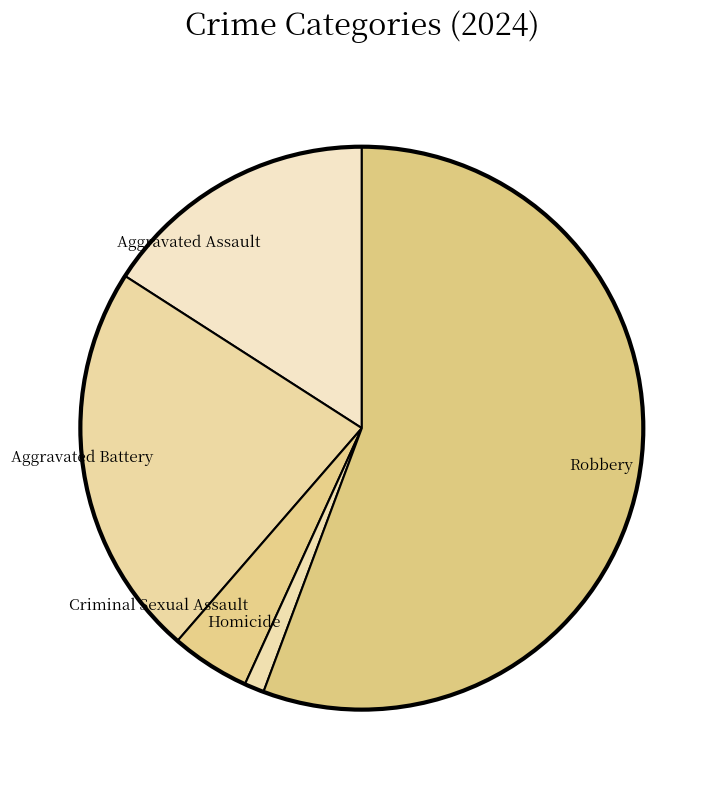

Which category accounts for the majority?

Robbery